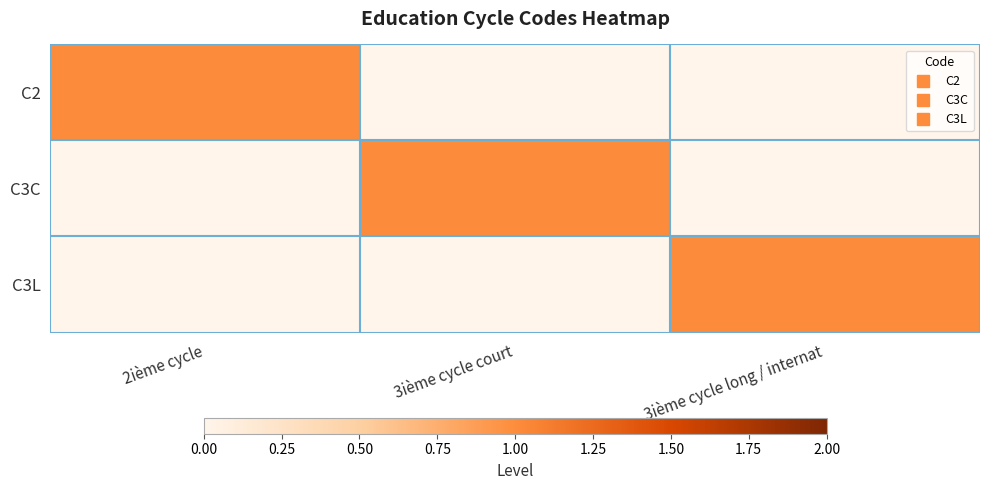

Between 3ième cycle long / internat and 3ième cycle court, which is larger?

3ième cycle long / internat